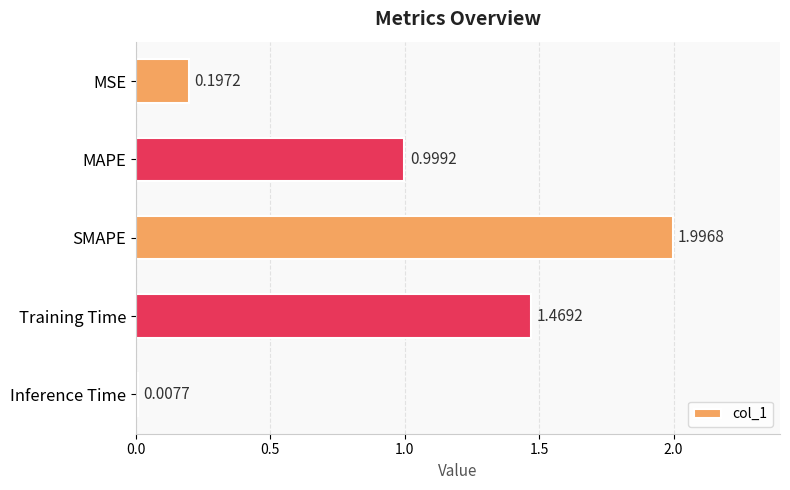

Which has a higher value, MAPE or SMAPE?

SMAPE